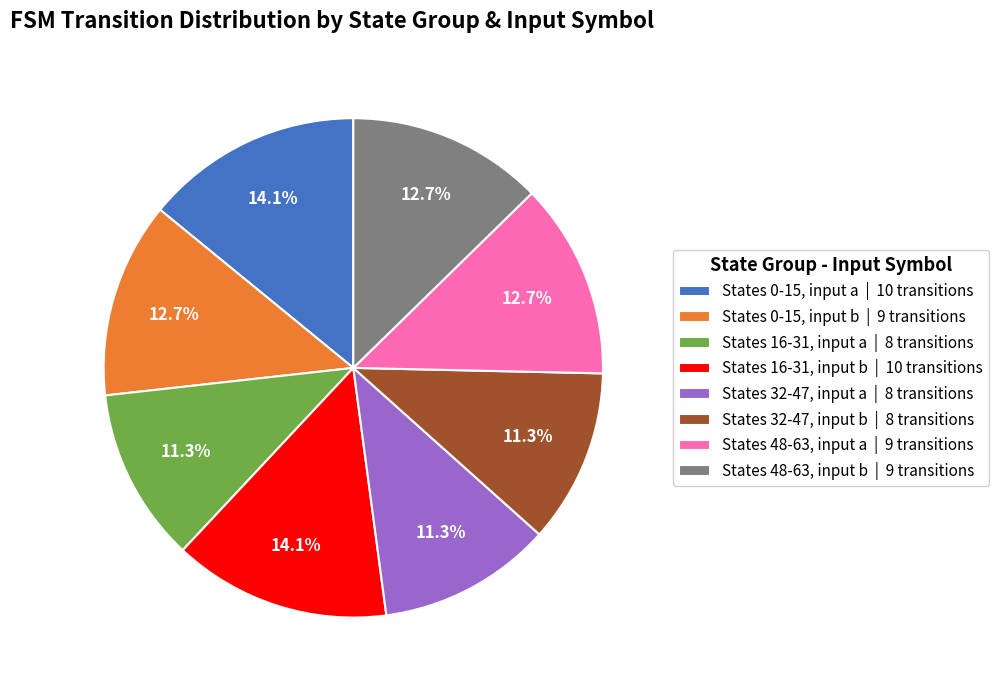

Is there any slice that represents more than half of the pie?

No